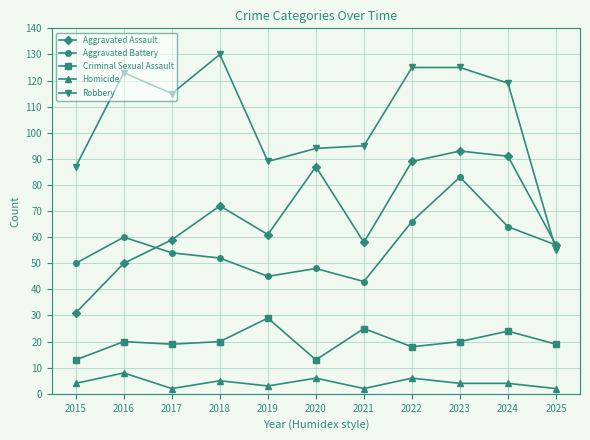

True or false: Criminal Sexual Assault and Homicide intersect in this chart.

False